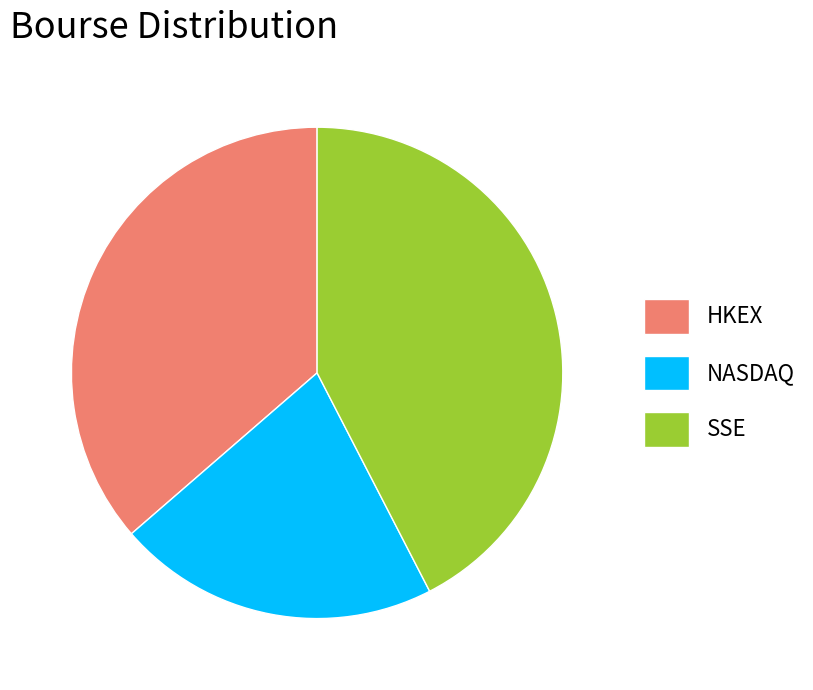

Do NASDAQ and HKEX together represent more than half of the pie?

Yes